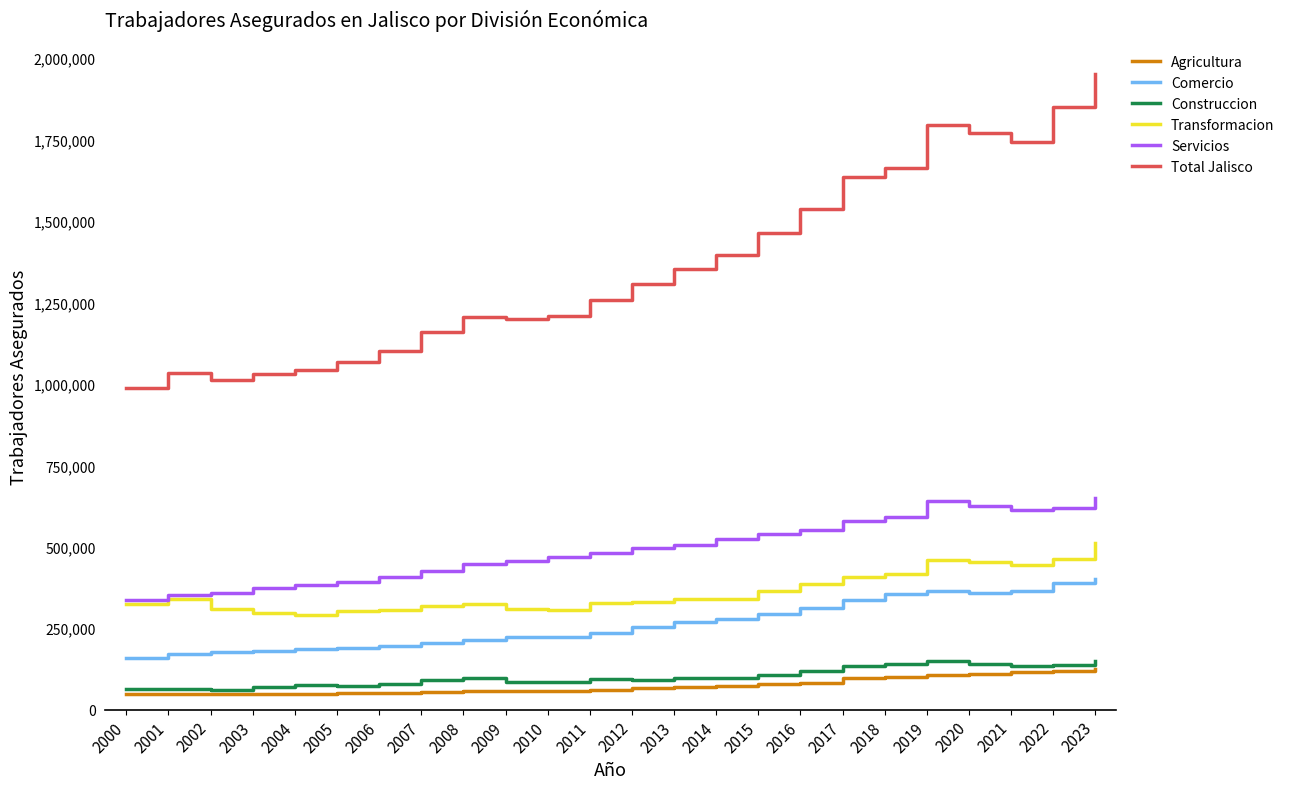

What is the smallest value displayed?

46539